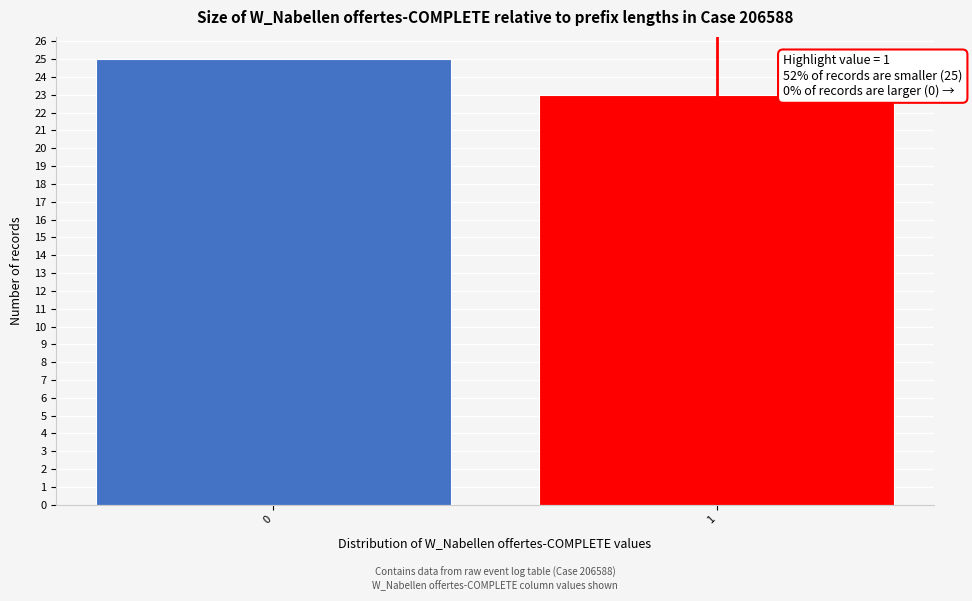

Reading left to right, list all the values displayed in this chart.

25	23